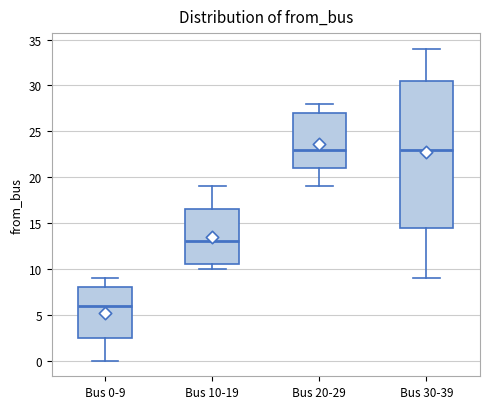

Reading left to right, transcribe this box plot: for each box, give where its median line is, the range the box spans, and where its two whiskers end, as read against the y-axis. The values are not printed on the chart, so give them approximately, as read against the axis.

Bus 0-9: median 6.0, box 2.5 to 8.0, whiskers 0.0 to 9.0
Bus 10-19: median 13.0, box 10.5 to 16.5, whiskers 10.0 to 19.0
Bus 20-29: median 23.0, box 21.0 to 27.0, whiskers 19.0 to 28.0
Bus 30-39: median 23.0, box 14.5 to 30.5, whiskers 9.0 to 34.0